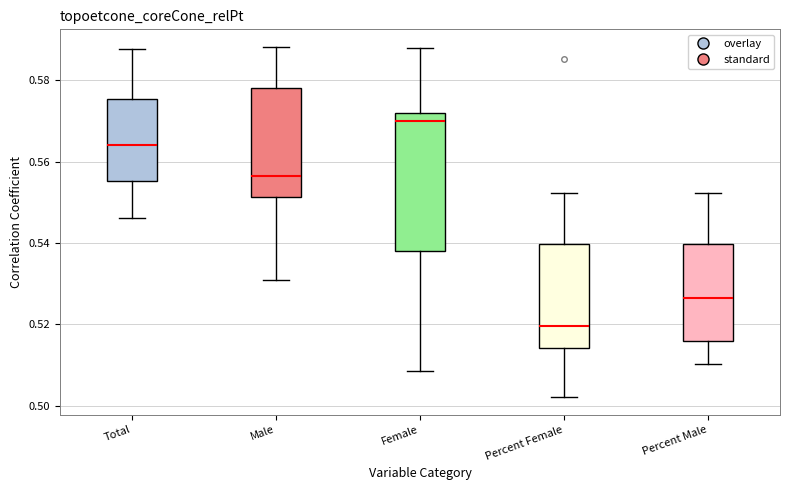

Where is the upper edge of the box for Female on the y-axis? The values are not printed on the chart, so give them approximately, as read against the axis.

0.572